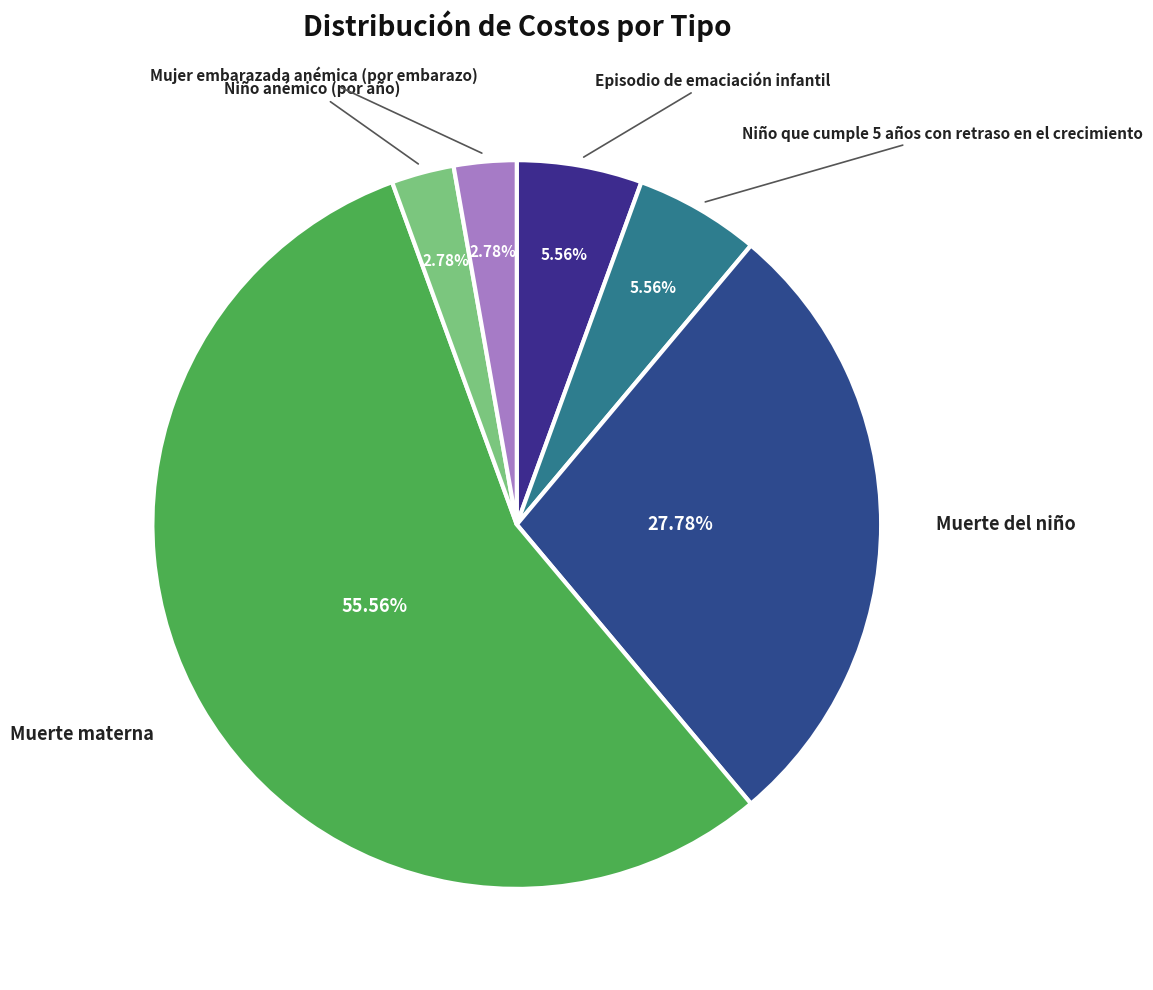

How many slices are in this pie chart?

6